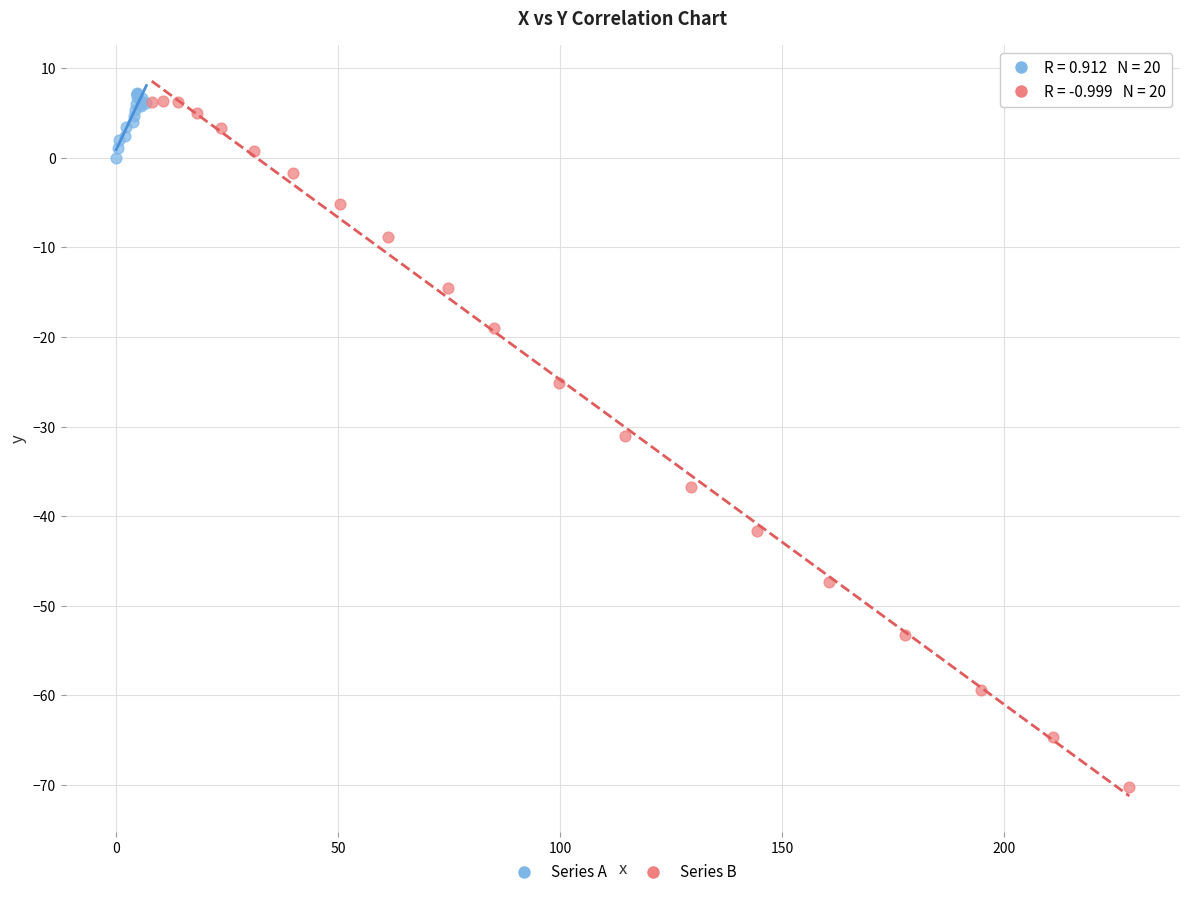

Which series has the largest Y range (max minus min)?

Series B